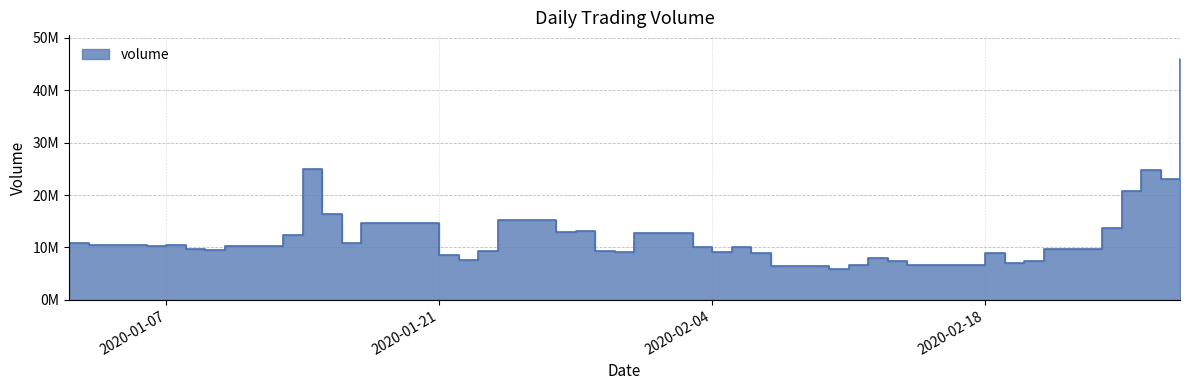

Does the chart have visible grid lines?

Yes